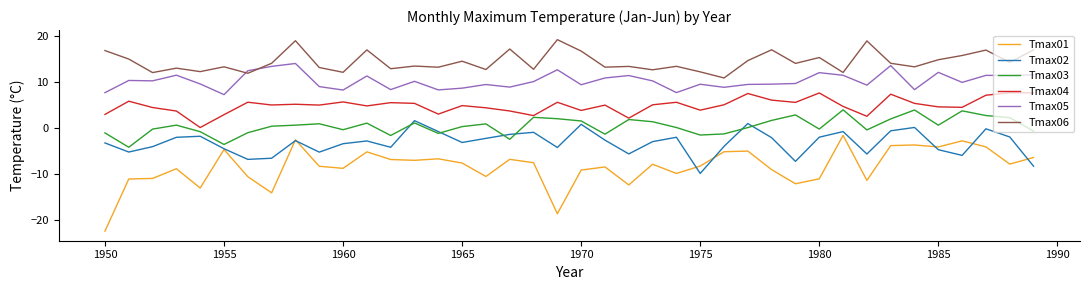

Which series has the largest range (max minus min)?

Tmax01